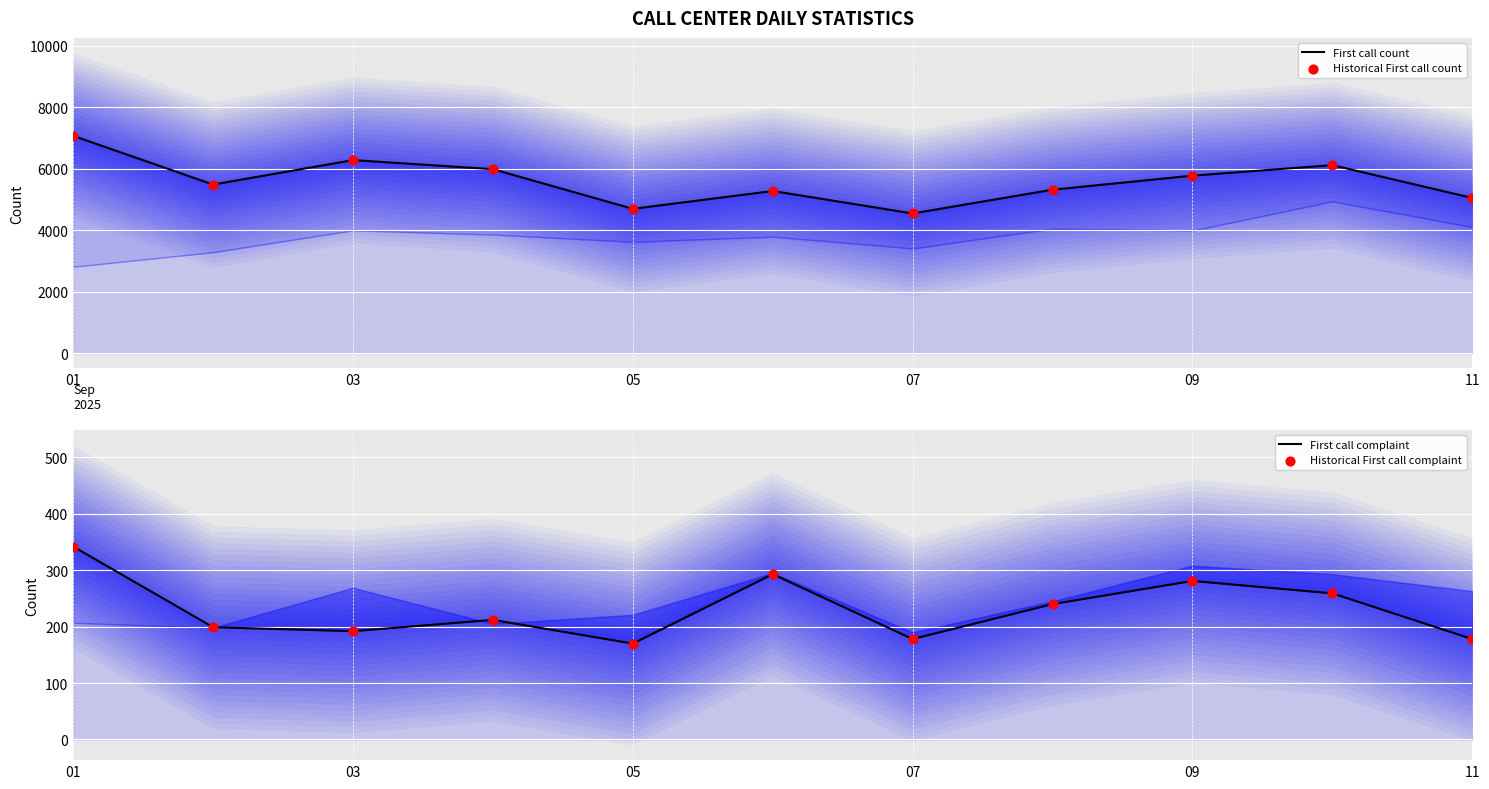

Is the value of Historical First call complaint at 07 greater than the value of First call count (line) at 6?

No